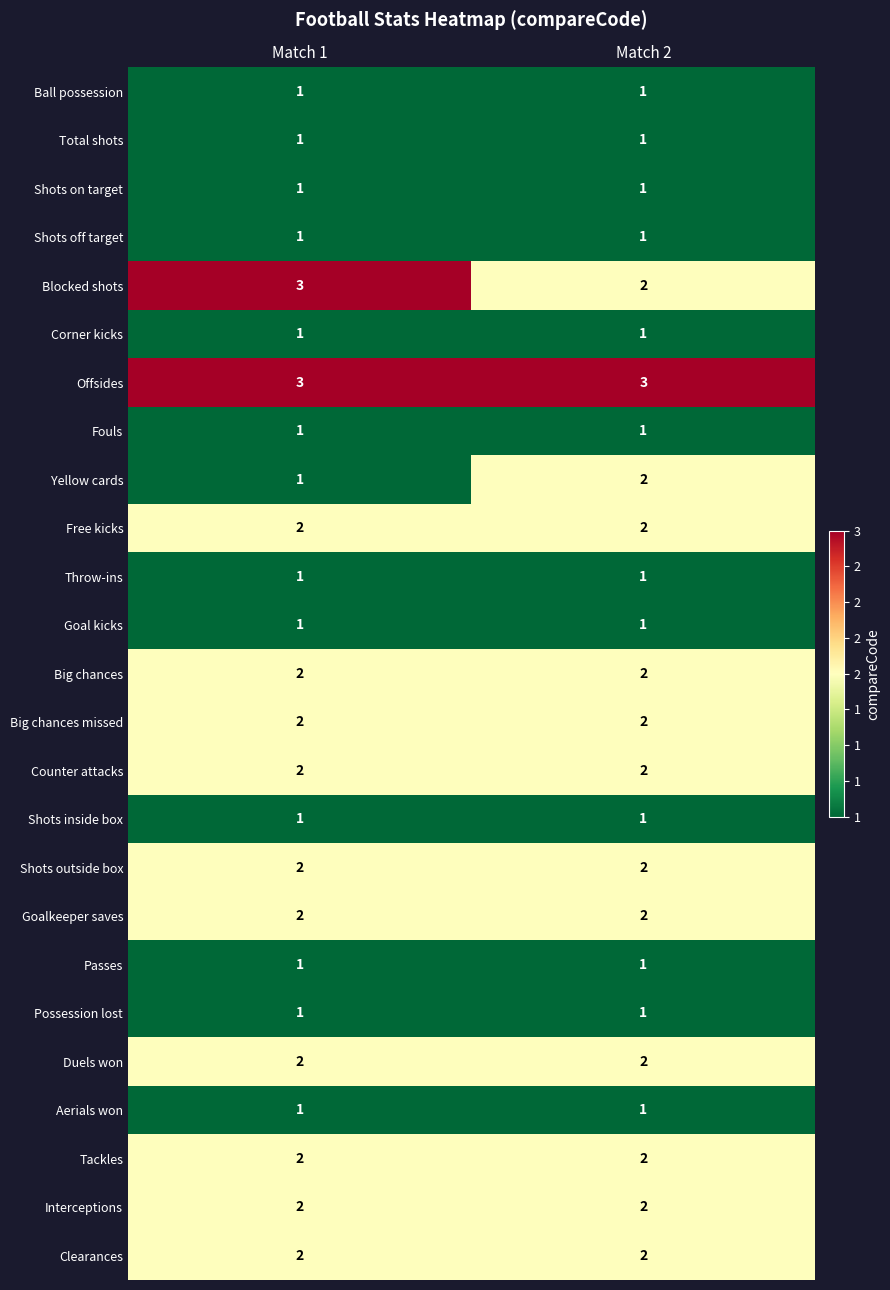

True or false: Clearances has a value of 1 at Match 2.

False